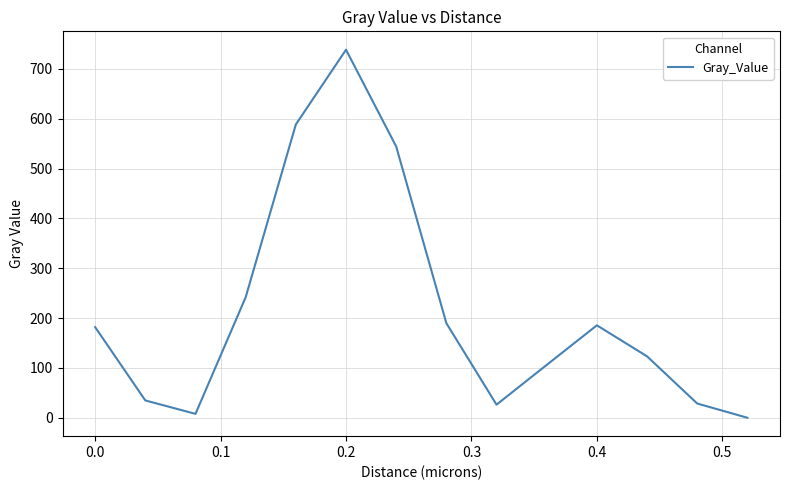

What is the average value?

214.1